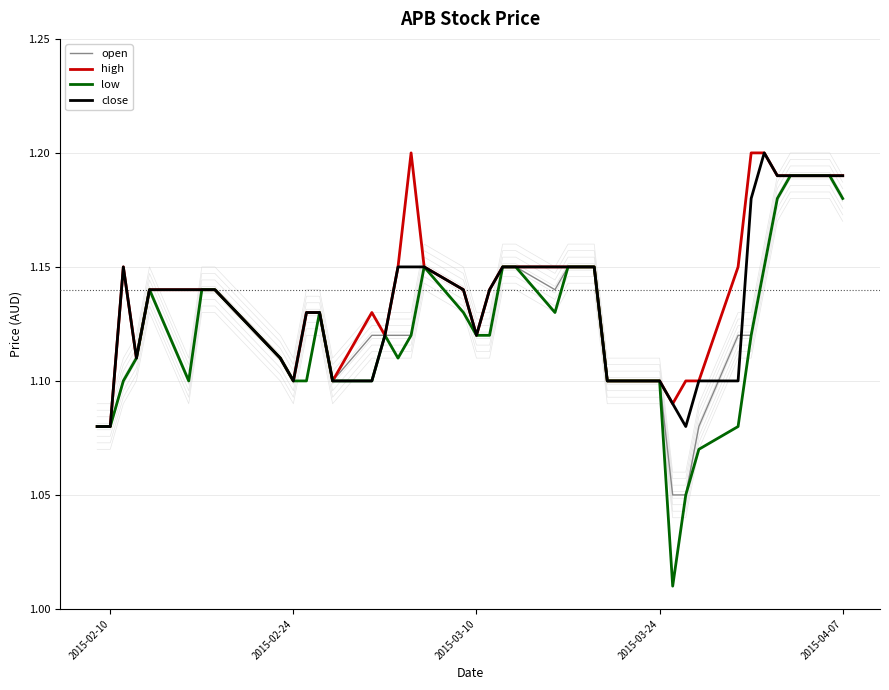

Rank the series by their average value, from highest to lowest.

high, close, open, low